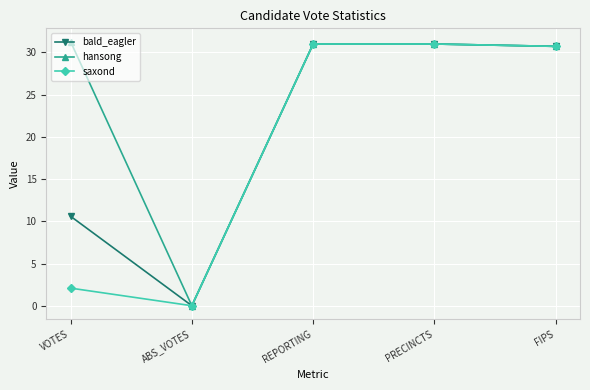

List the series in order of their overall mean, highest first.

hansong, bald_eagler, saxond